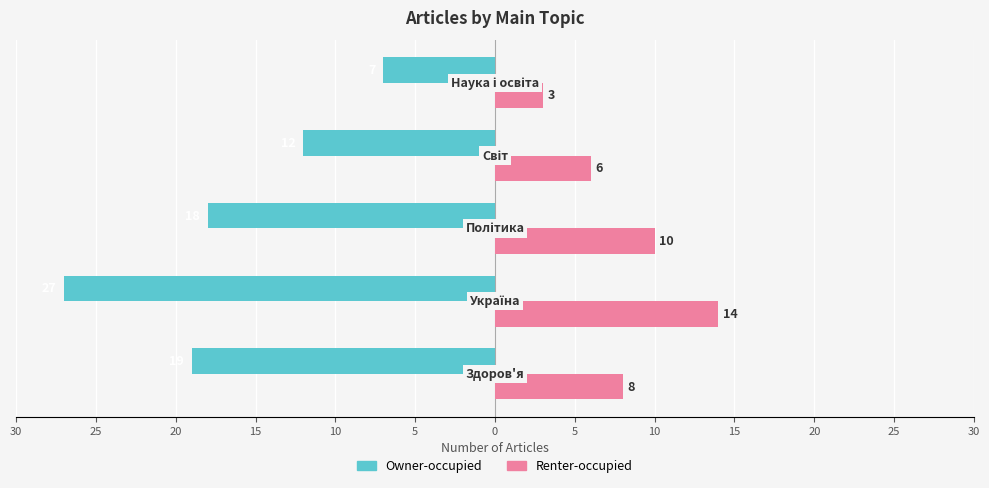

What is the maximum value for Renter-occupied?

14